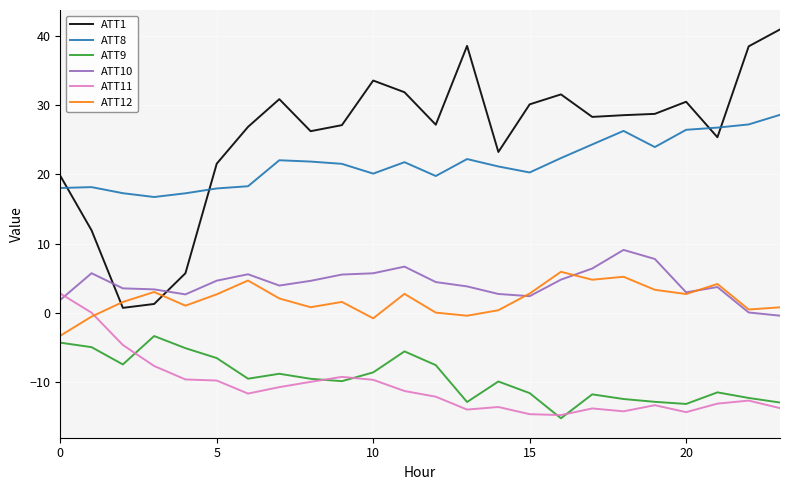

Which series has the largest total across all categories?

ATT1